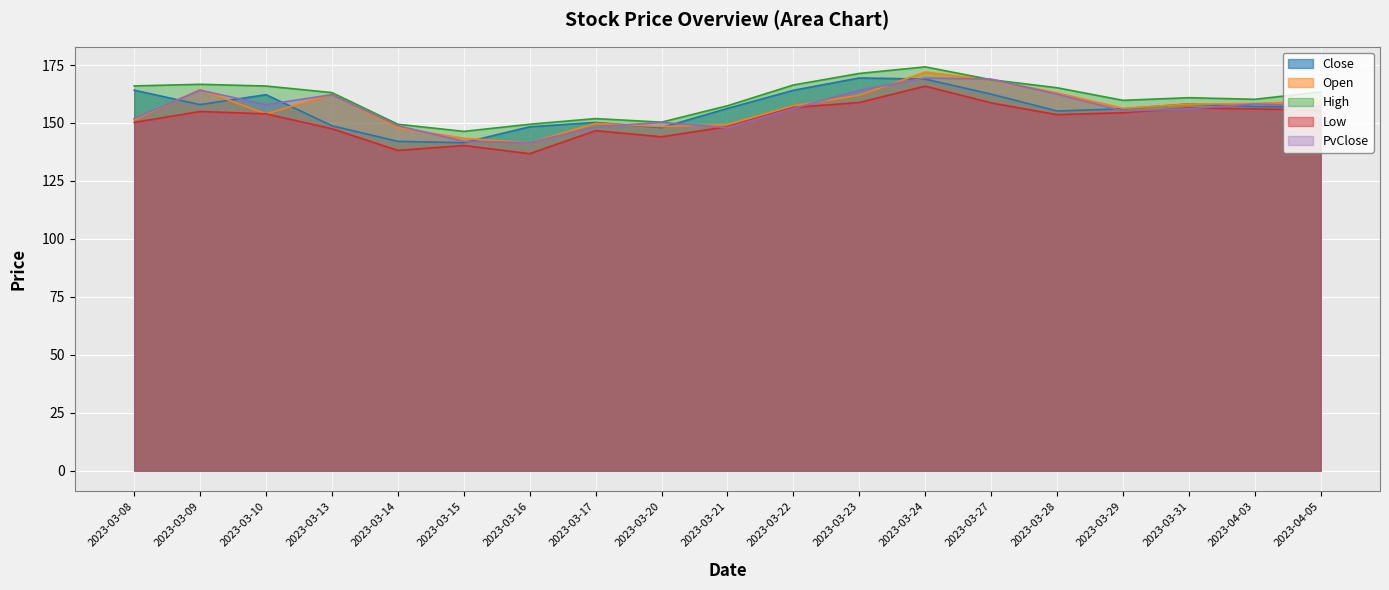

What is the sum of all High values?

3056.7